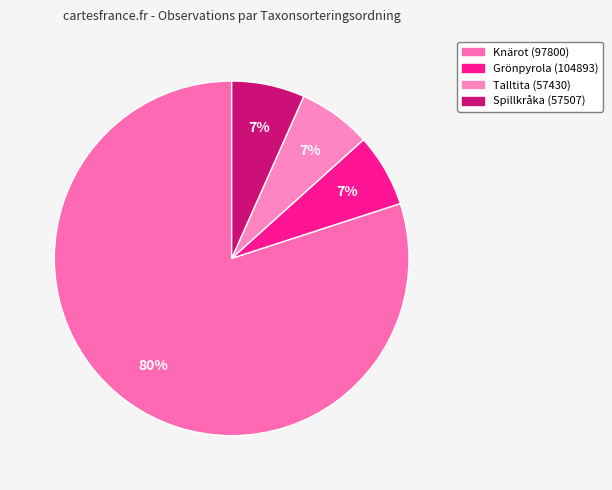

Which category has the biggest portion of the pie?

97800